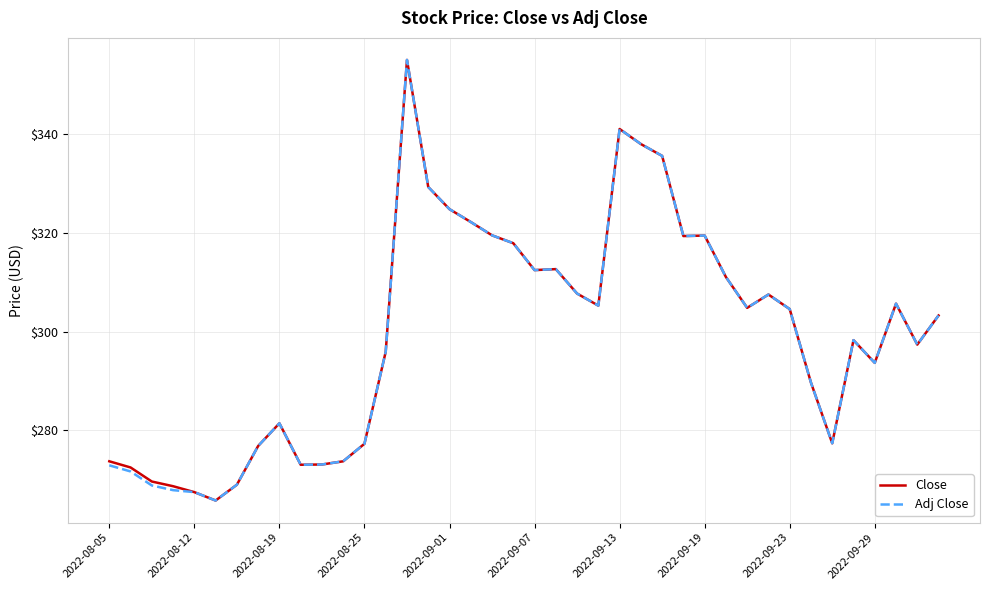

True or false: Close has more than 0 interior local peaks.

True